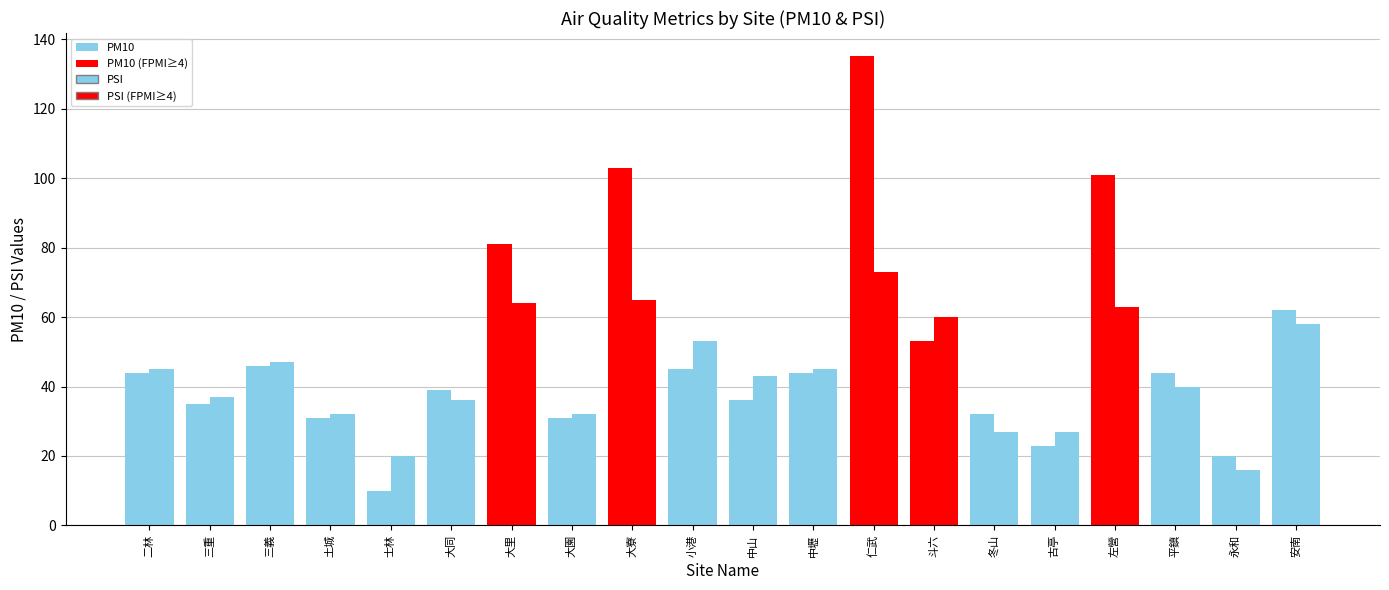

Reading left to right, transcribe all the data shown in this chart.

PM10: 44	35	46	31	10	39	81	31	103	45	36	44	135	53	32	23	101	44	20	62
PSI: 45	37	47	32	20	36	64	32	65	53	43	45	73	60	27	27	63	40	16	58